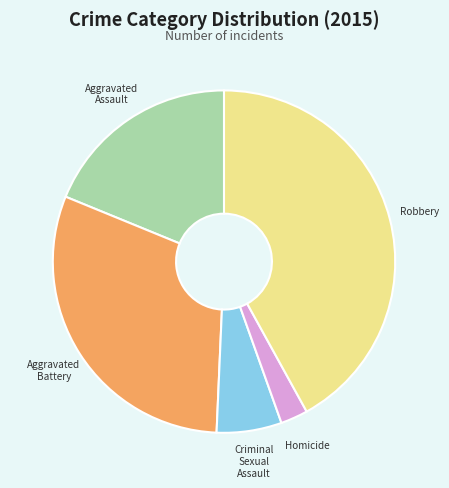

Which has a higher value, Aggravated Assault or Criminal Sexual Assault?

Aggravated Assault